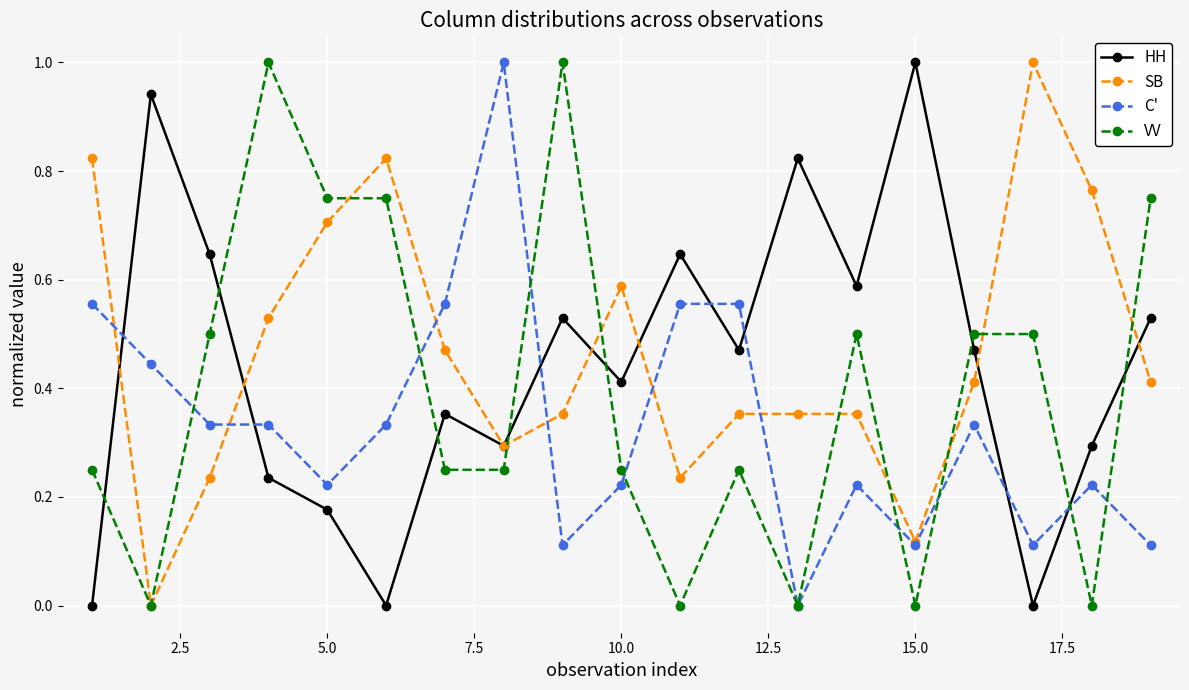

Which series ends up on top after the final intersection of VV and HH?

VV